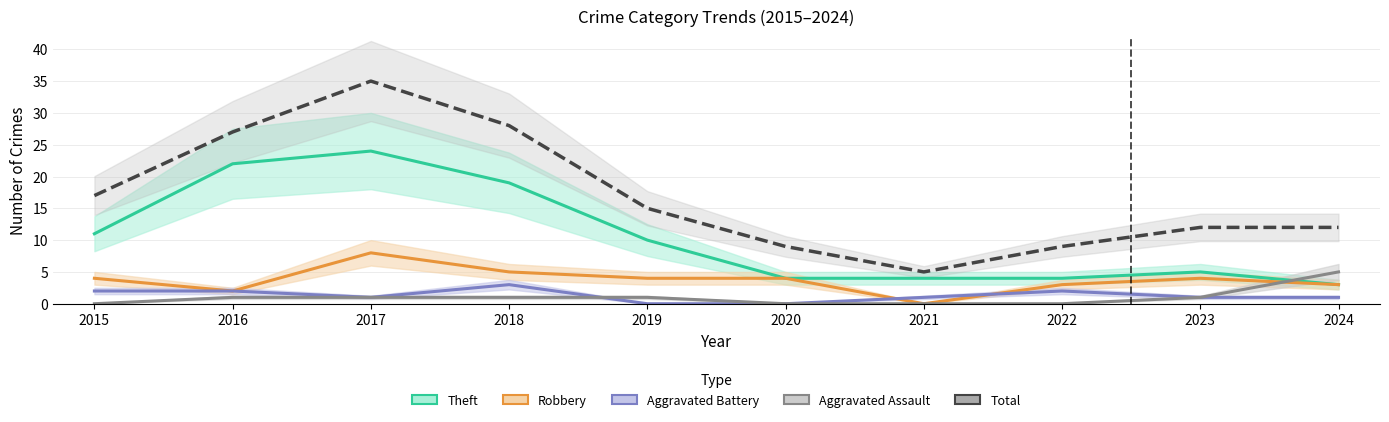

How many values in Aggravated Battery are above zero?

8